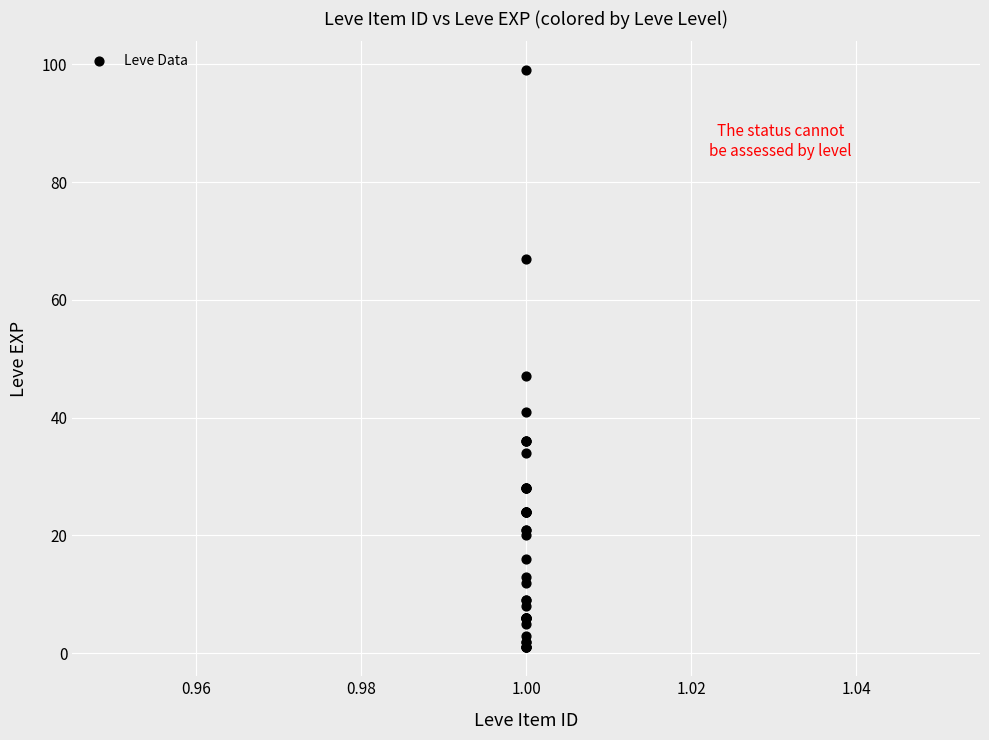

What Y value in the scatter plot is closest to 50?

47